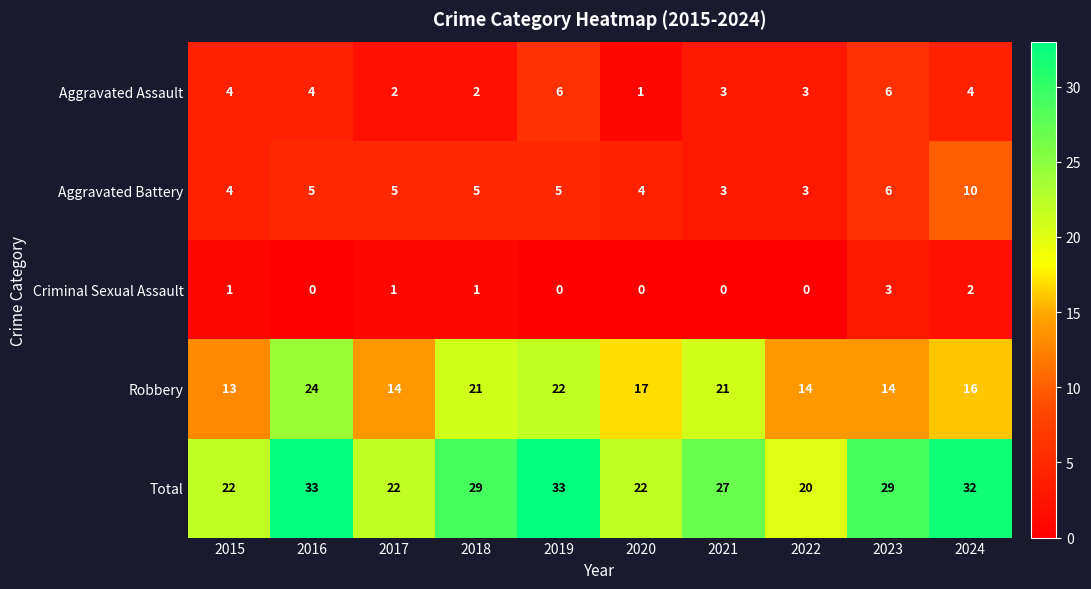

List the series in order of their peak value, highest first.

Total, Robbery, Aggravated Battery, Aggravated Assault, Criminal Sexual Assault